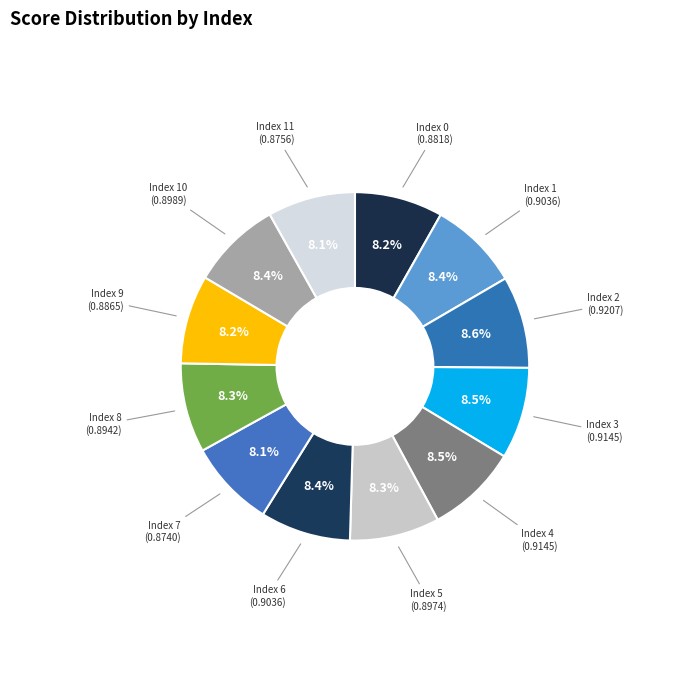

Is there a majority slice in this chart?

No